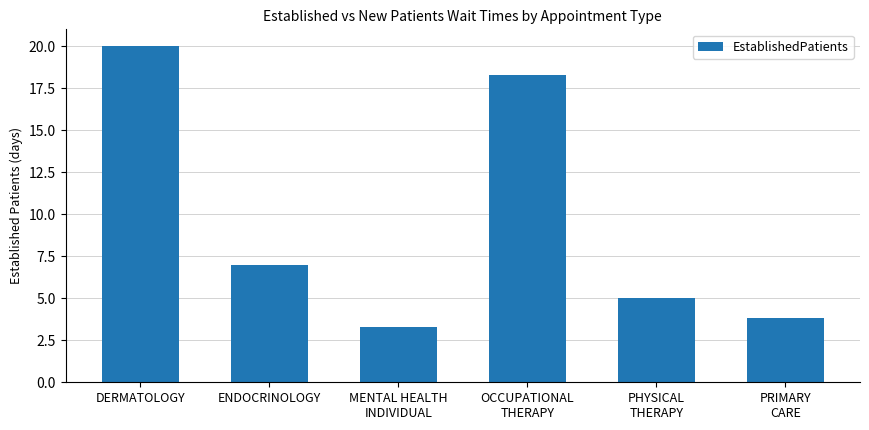

Rank the categories by value from lowest to highest.

MENTAL HEALTH
INDIVIDUAL, PRIMARY
CARE, PHYSICAL
THERAPY, ENDOCRINOLOGY, OCCUPATIONAL
THERAPY, DERMATOLOGY